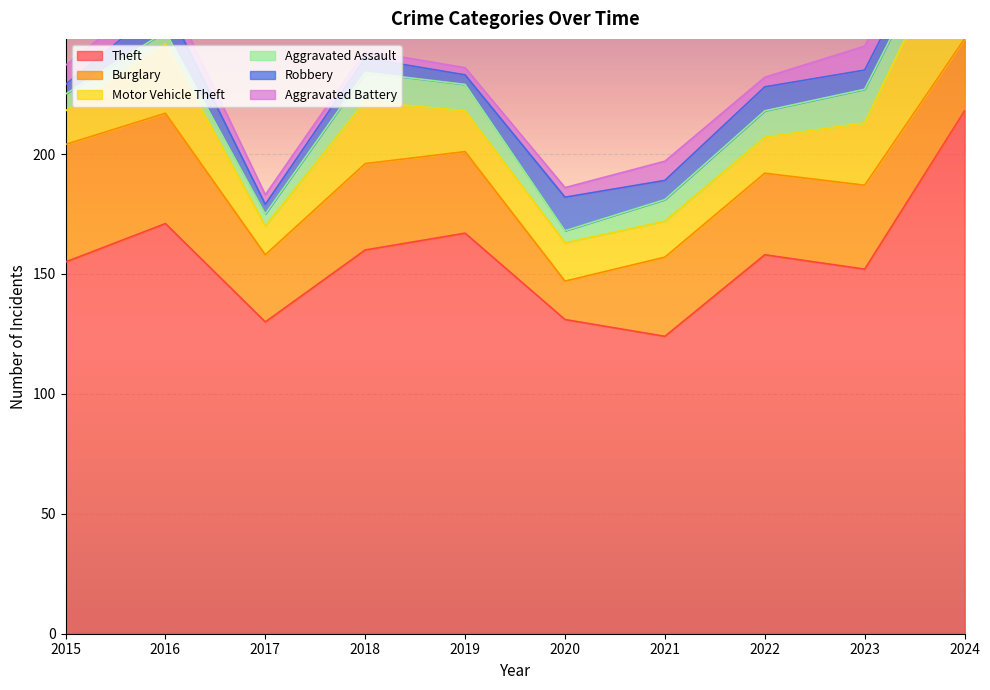

In Burglary, how many points are higher than both neighbors (excluding endpoints)?

2